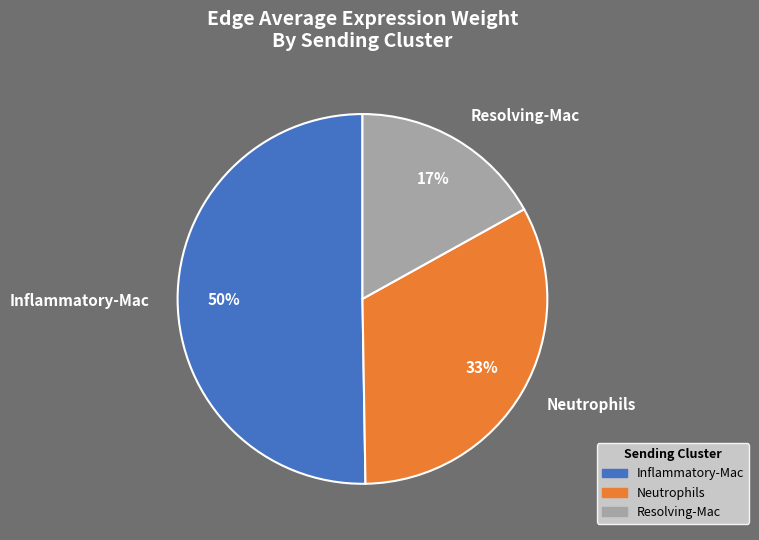

Which has a higher value, Inflammatory-Mac or Neutrophils?

Inflammatory-Mac